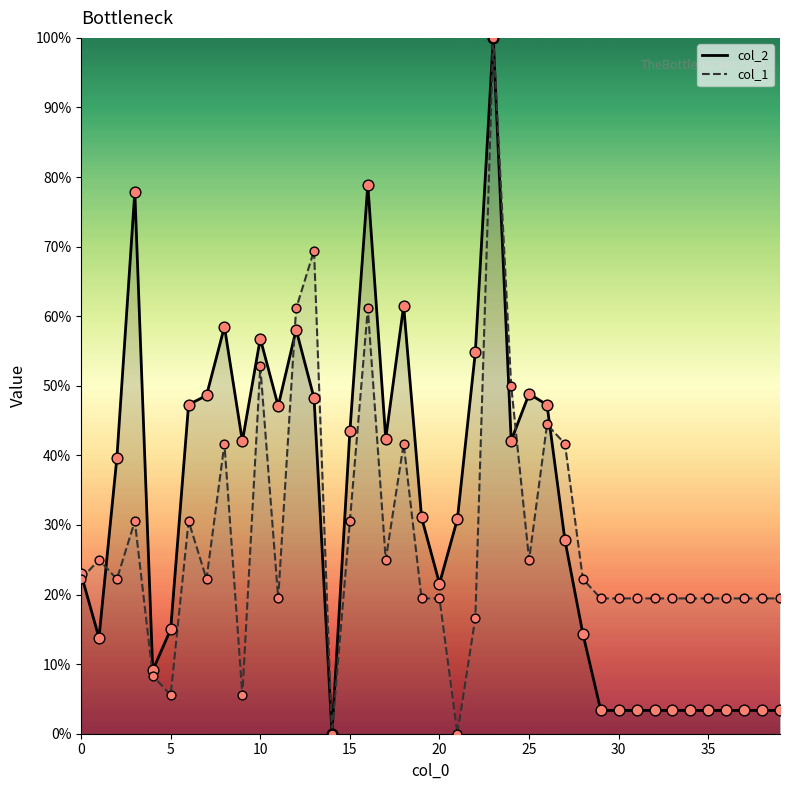

At which category is the sum across all series the highest?

23